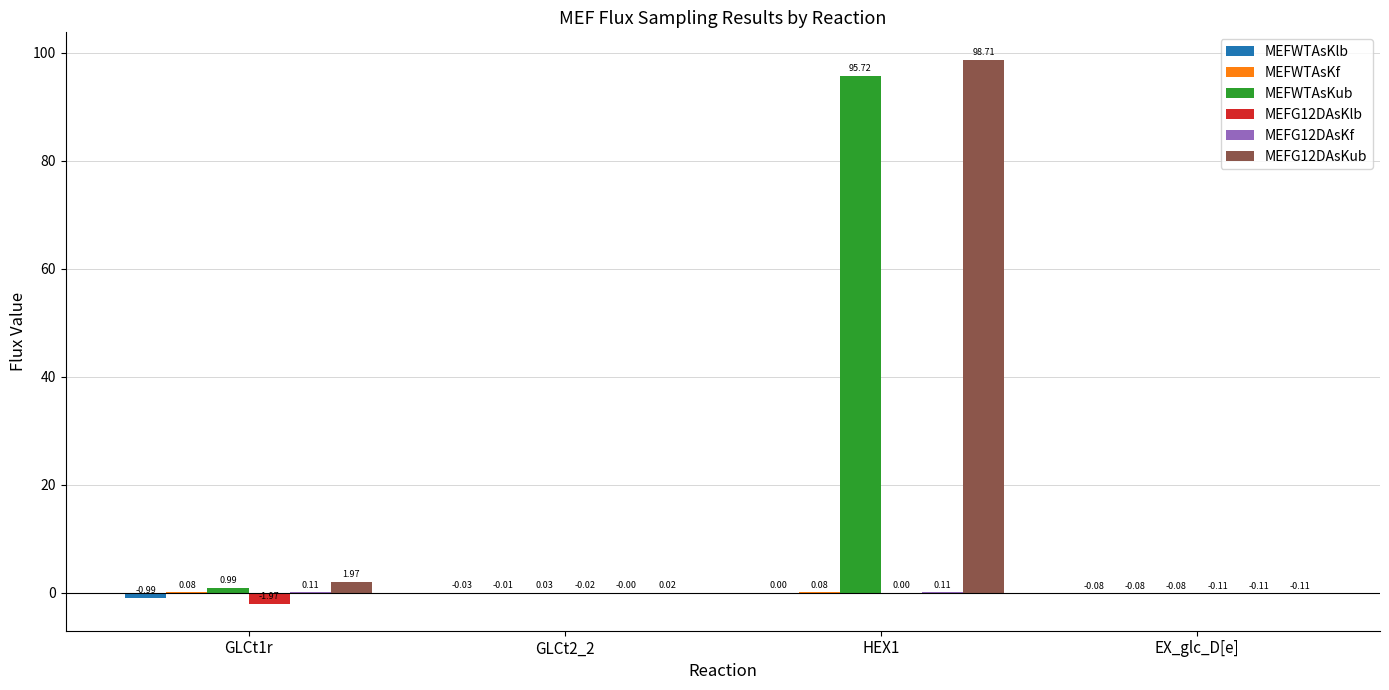

Which series changed the most between HEX1 and EX_glc_D[e]?

MEFG12DAsKub